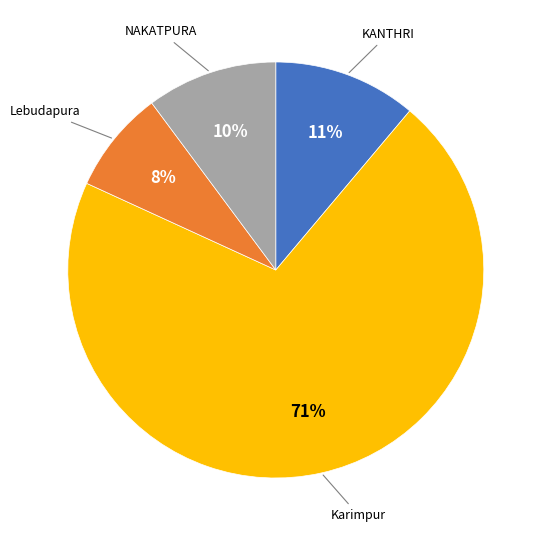

Does any single category account for the majority?

Yes